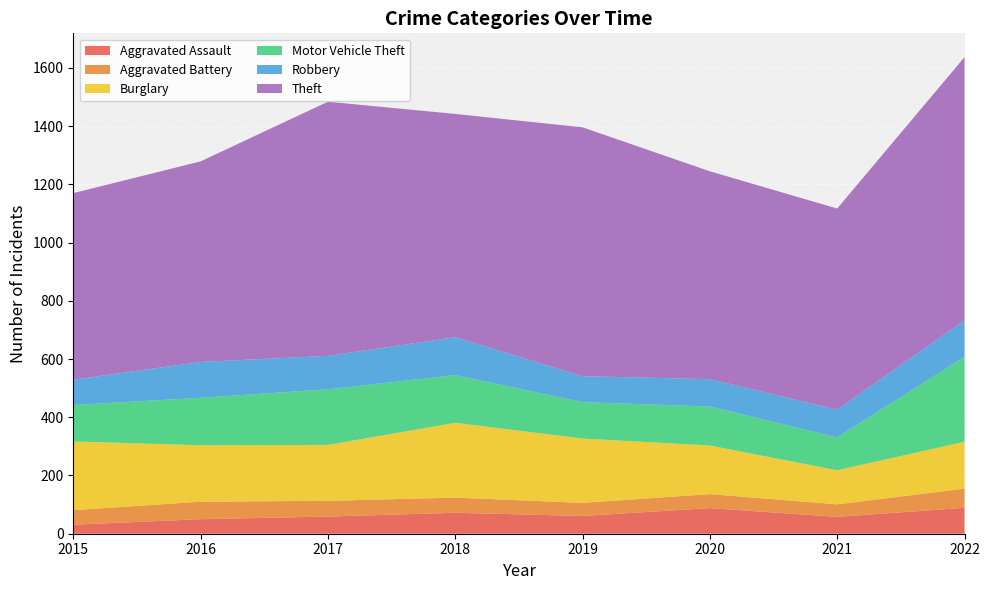

Reading left to right, extract all data points from this chart.

Aggravated Assault: 31	50	59	72	61	88	58	89
Aggravated Battery: 50	60	54	52	45	48	43	66
Burglary: 236	194	192	257	221	167	117	161
Motor Vehicle Theft: 125	163	191	164	125	134	113	292
Robbery: 87	123	115	130	89	94	95	125
Theft: 641	689	873	767	855	714	691	904